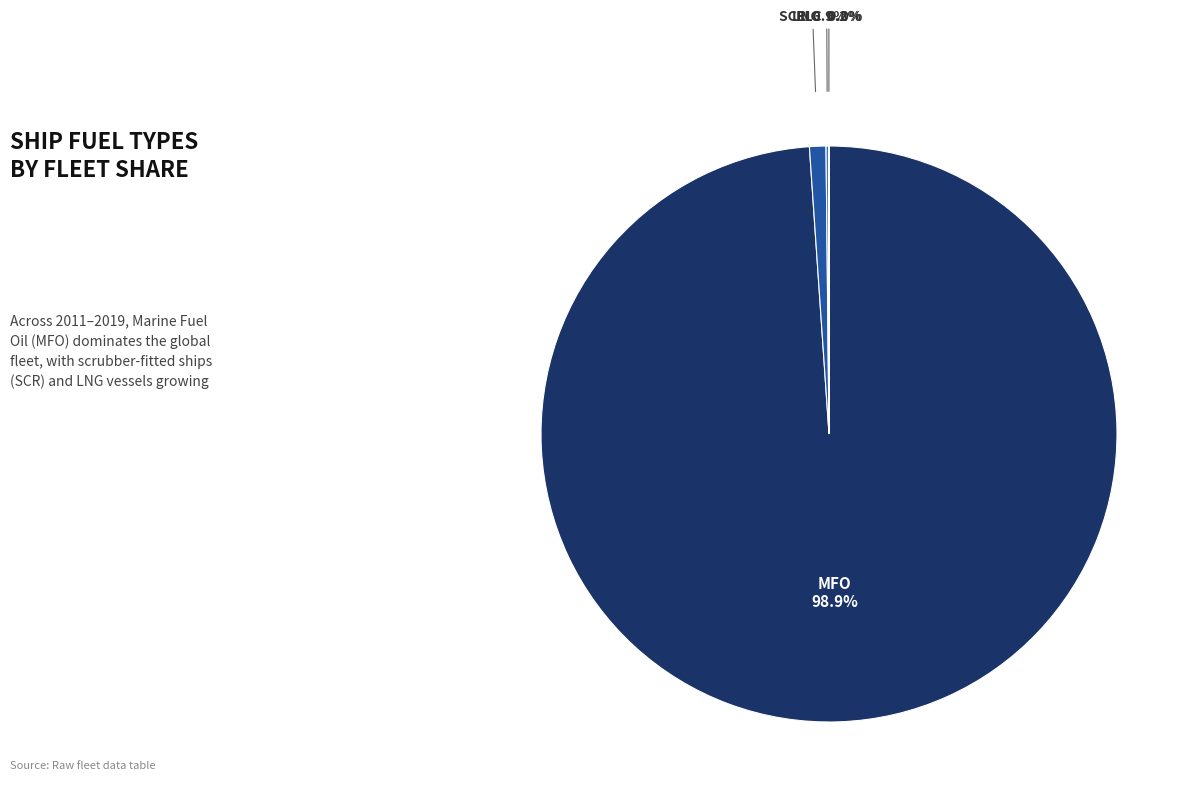

What is the largest slice in the pie chart?

MFO